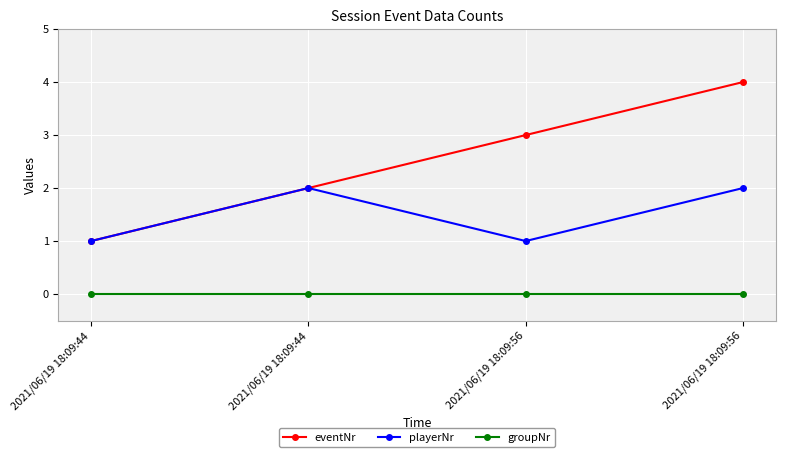

Does the chart have visible grid lines?

Yes